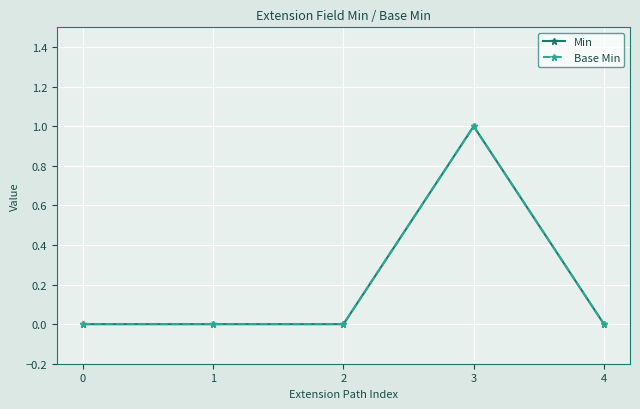

Reading left to right, extract all data points from this chart.

Min: 0=0	1=0	2=0	3=1	4=0
Base Min: 0=0	1=0	2=0	3=1	4=0